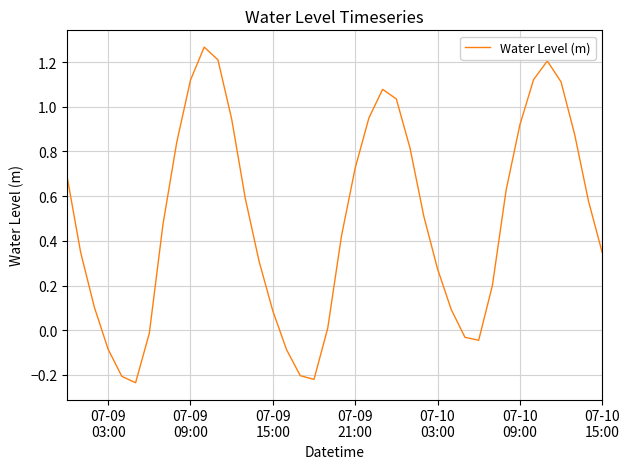

How many lines are shown in the chart?

1